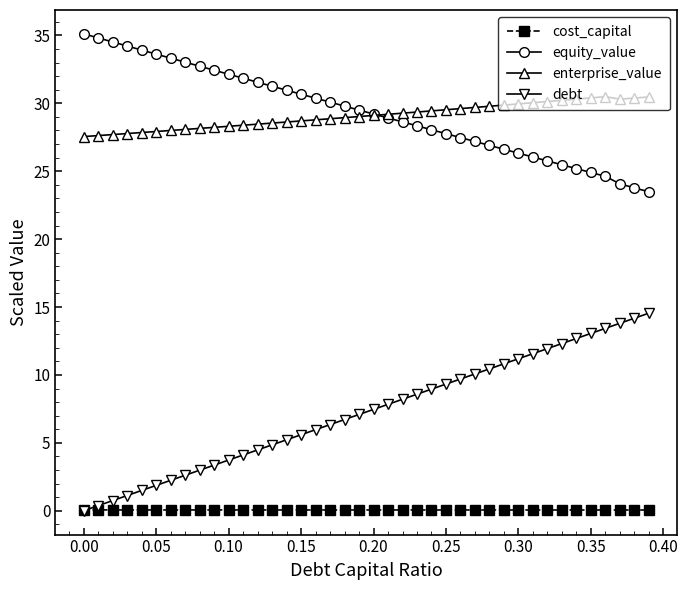

What is the value of the equity_value point at the 18th from the left?

30.1